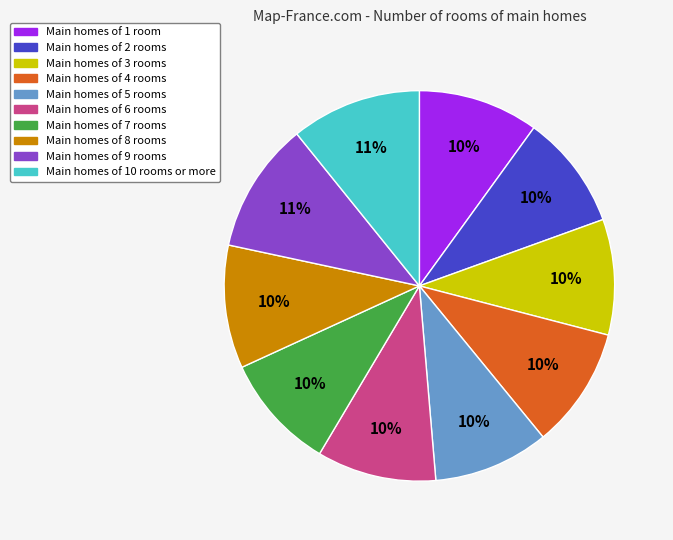

How many segments does this pie chart have?

10